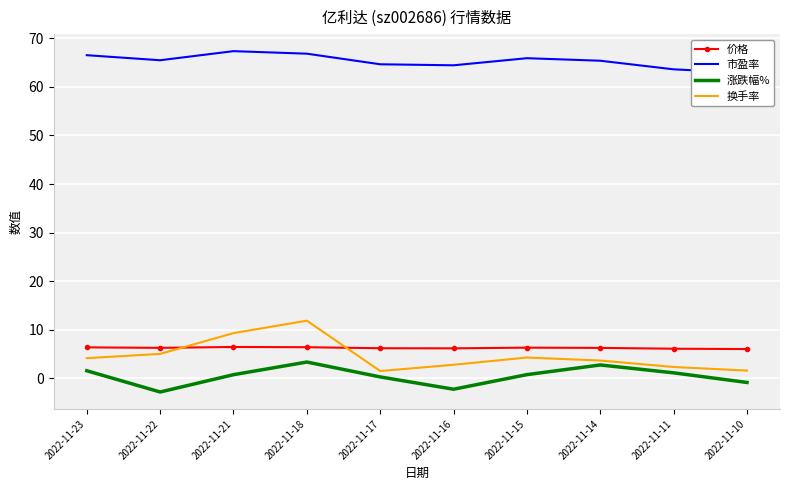

What is the difference between the highest and lowest values at 2022-11-18?

63.4